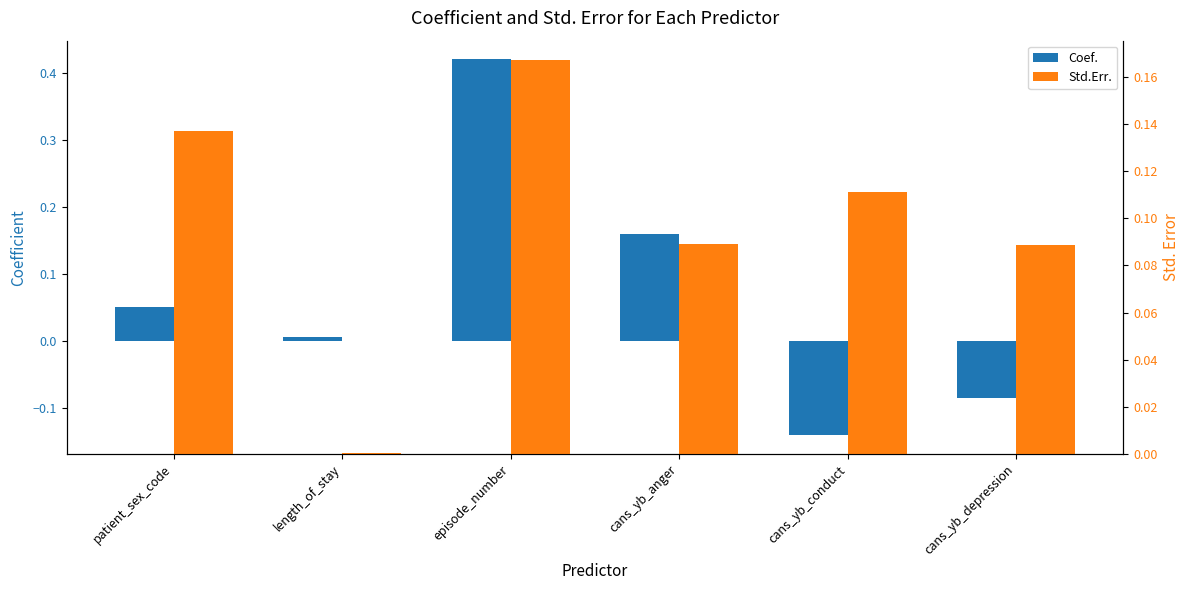

What is the difference between the maximum and second lowest values in the Coef. series?

0.5